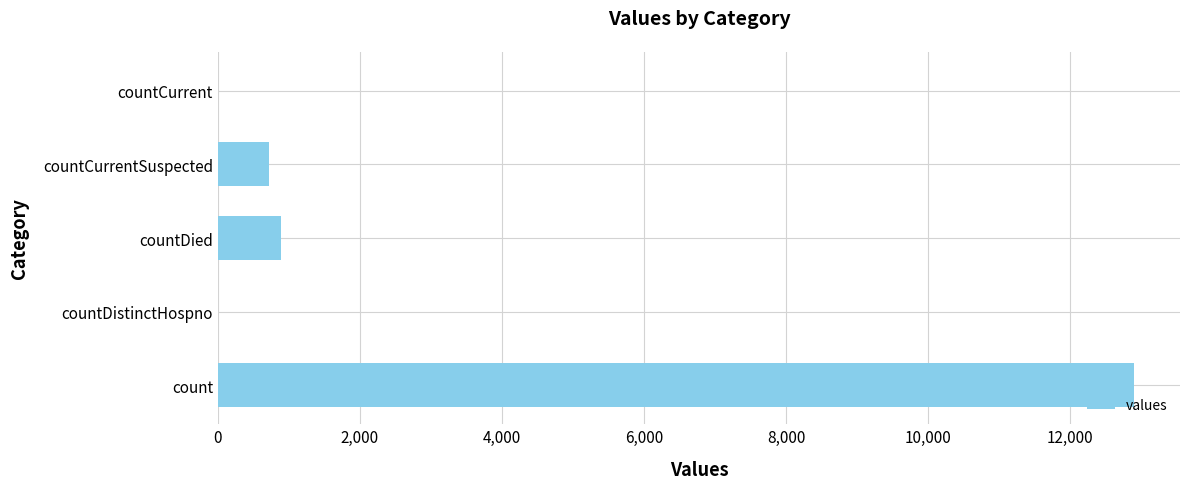

Reading bottom to top, extract all data points from this chart.

count=12899	countDistinctHospno=0	countDied=893	countCurrentSuspected=726	countCurrent=0